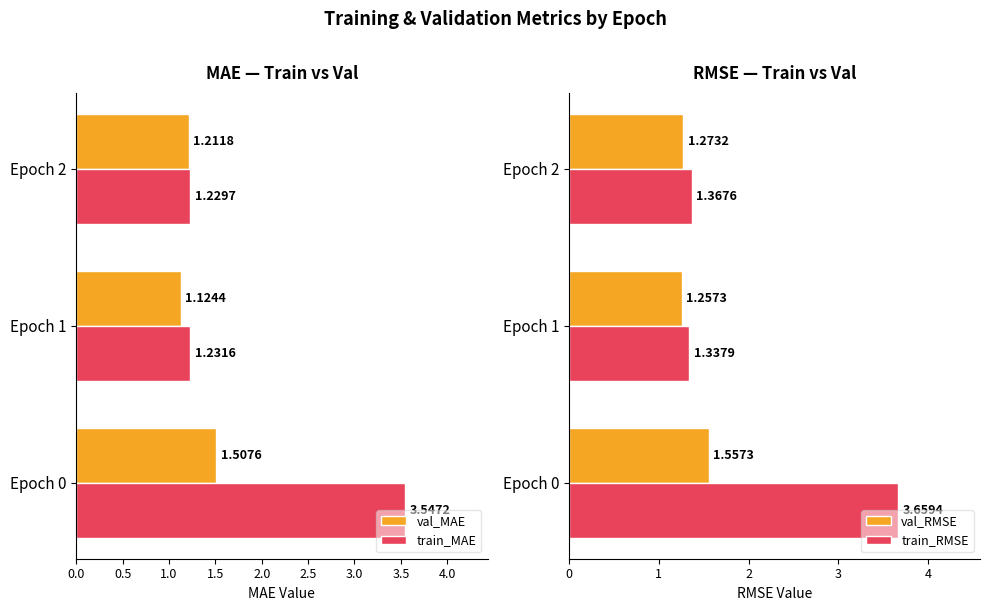

What is the difference between the highest and lowest values at 1.0?

0.2